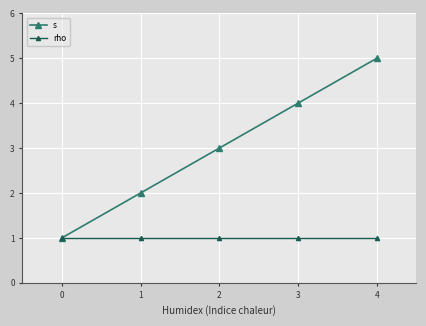

At which category is the sum across all series the highest?

4